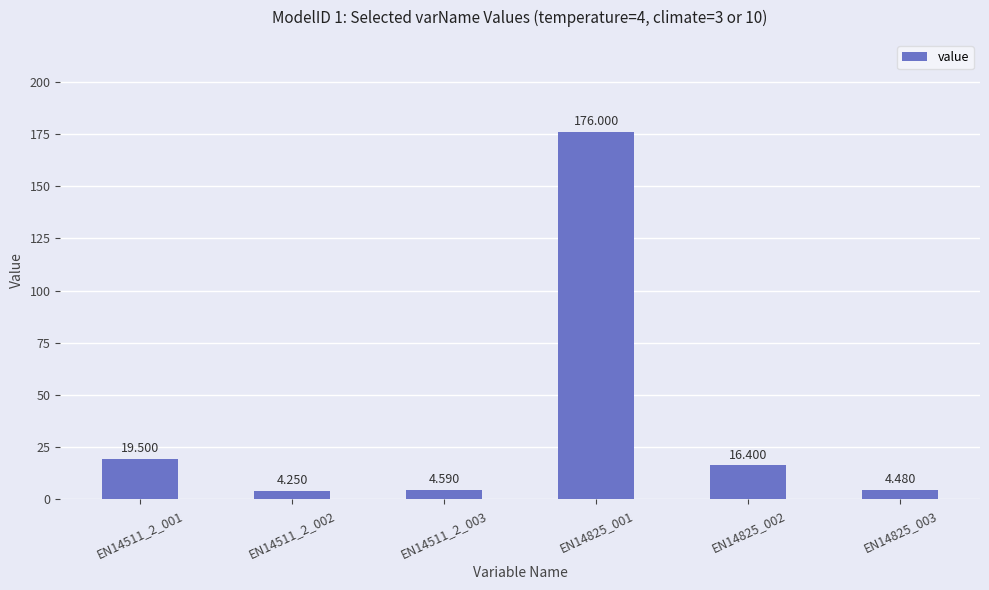

What is the label of the 5th bar from the left?

EN14825_002